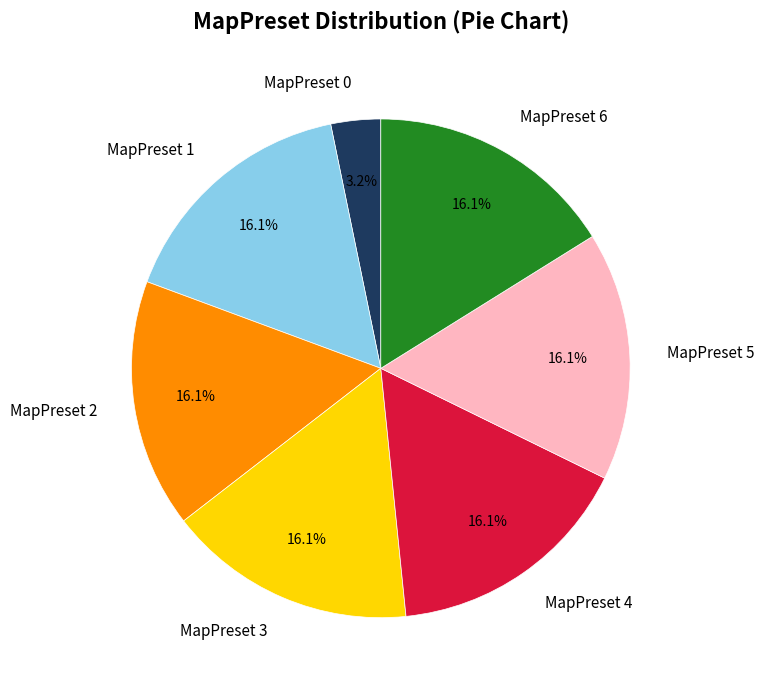

What percentage is the MapPreset 0 slice, to the nearest percent?

3%